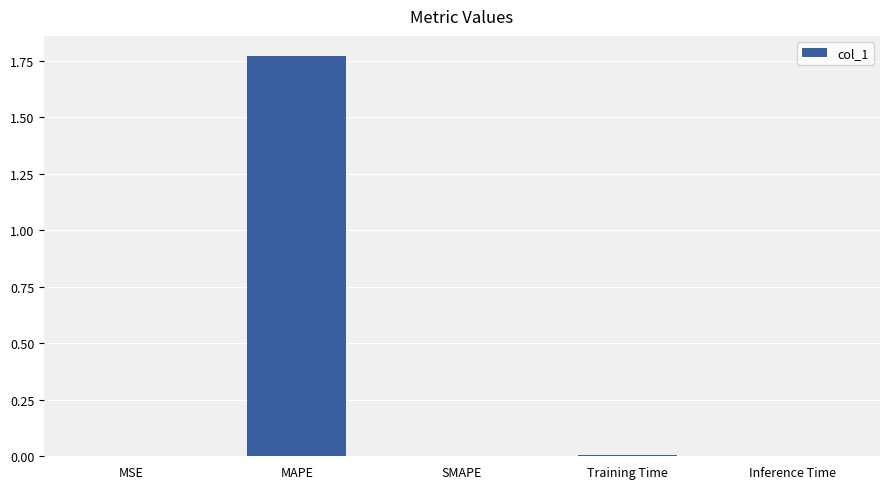

How many data points does each series have?

5